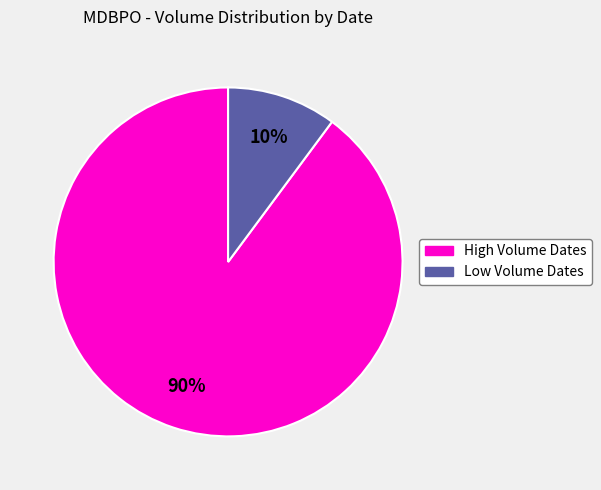

Is there a majority slice in this chart?

Yes